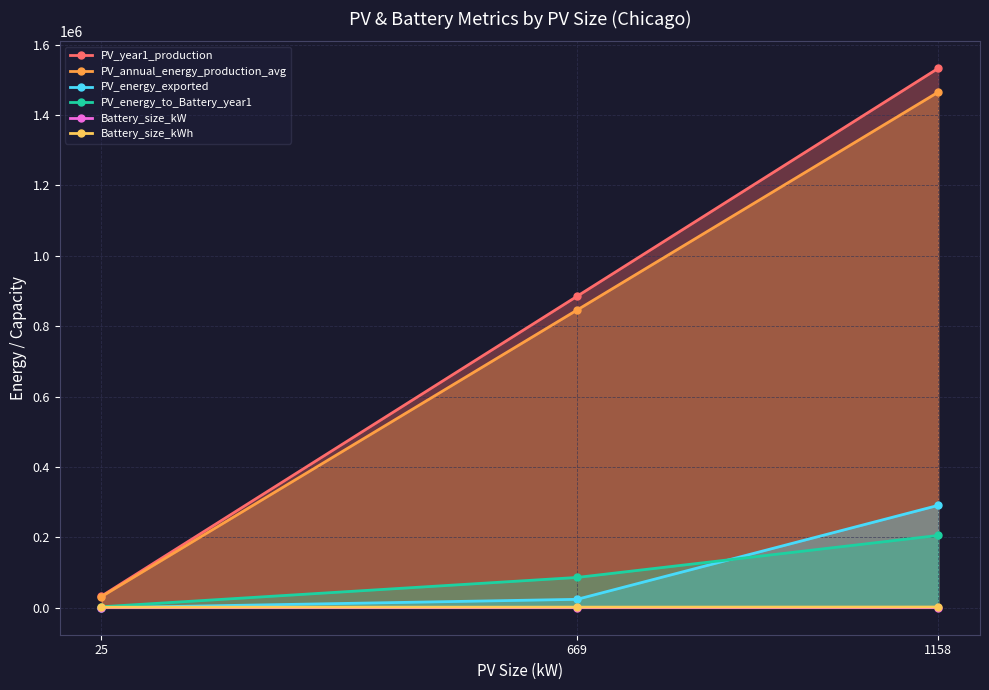

Reading left to right, extract all data points from this chart.

PV_year1_production: 25=33093.0	669=884944.0	1158=1532530.0
PV_annual_energy_production_avg: 25=31631.0	669=845846.0	1158=1464821.0
PV_energy_exported: 25=0.0	669=23913.0	1158=290830.0
PV_energy_to_Battery_year1: 25=2789.6	669=86082.8	1158=205444.1
Battery_size_kW: 25=204.0	669=181.0	1158=256.0
Battery_size_kWh: 25=1532.0	669=1713.0	1158=2075.0